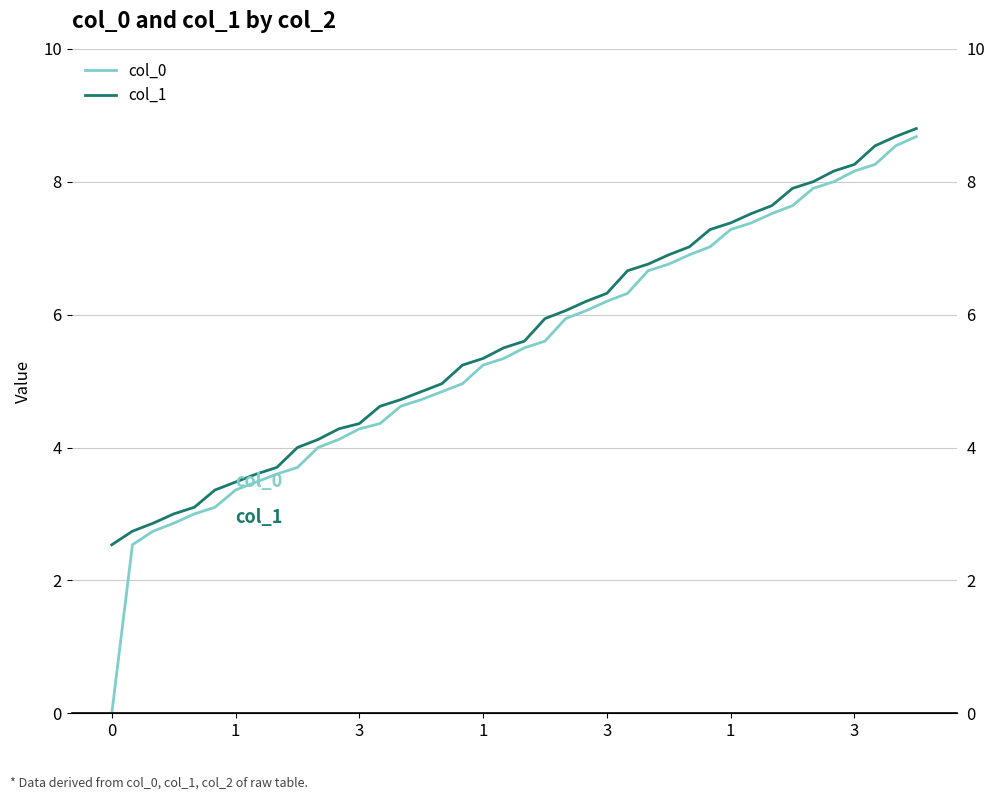

What is the sum of all col_0 values?

217.2